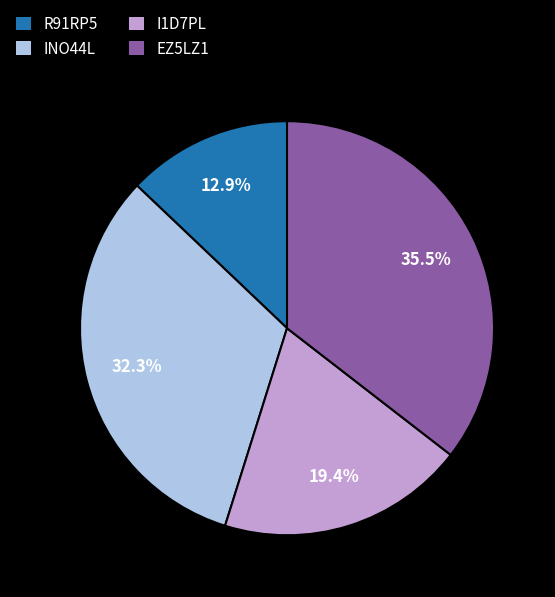

What is the ratio of the value at I1D7PL to the value at EZ5LZ1?

0.5